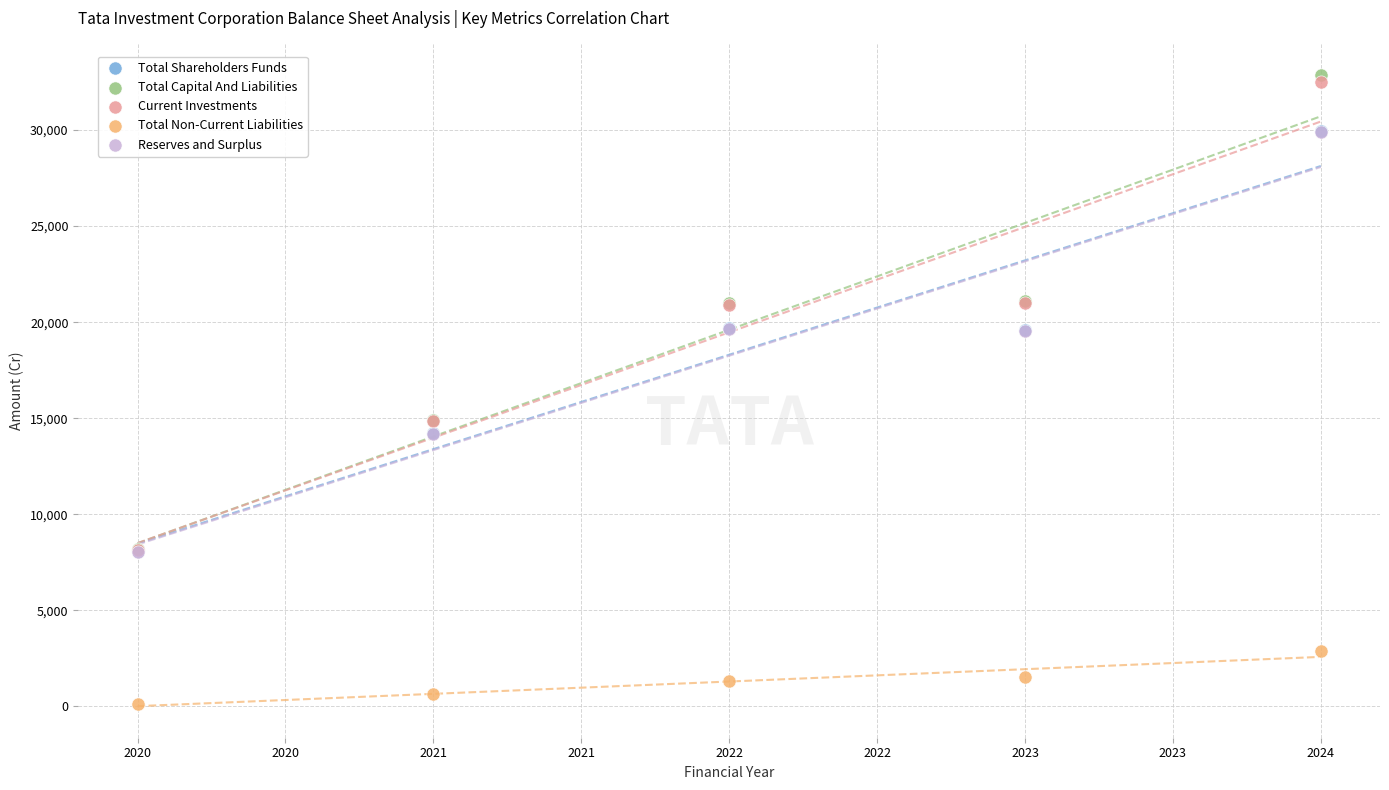

Which series contains the highest Y value?

Total Capital And Liabilities